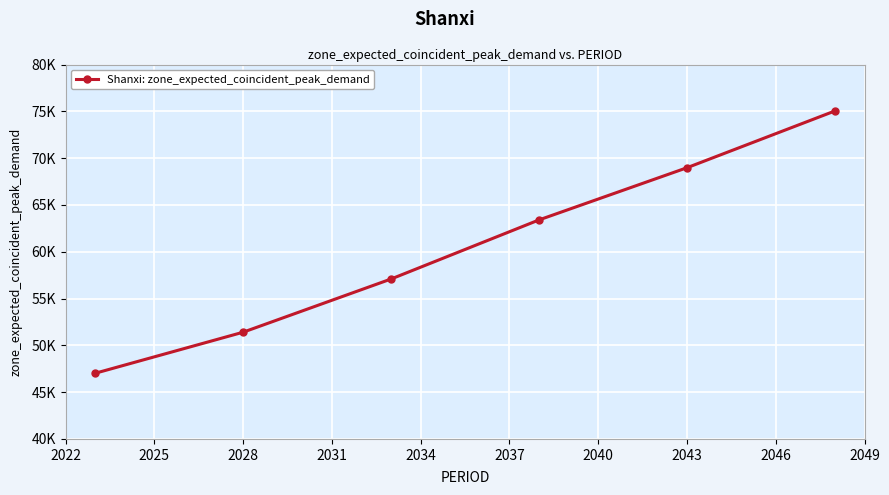

True or false: there are more than 0 points higher than both neighbors.

False